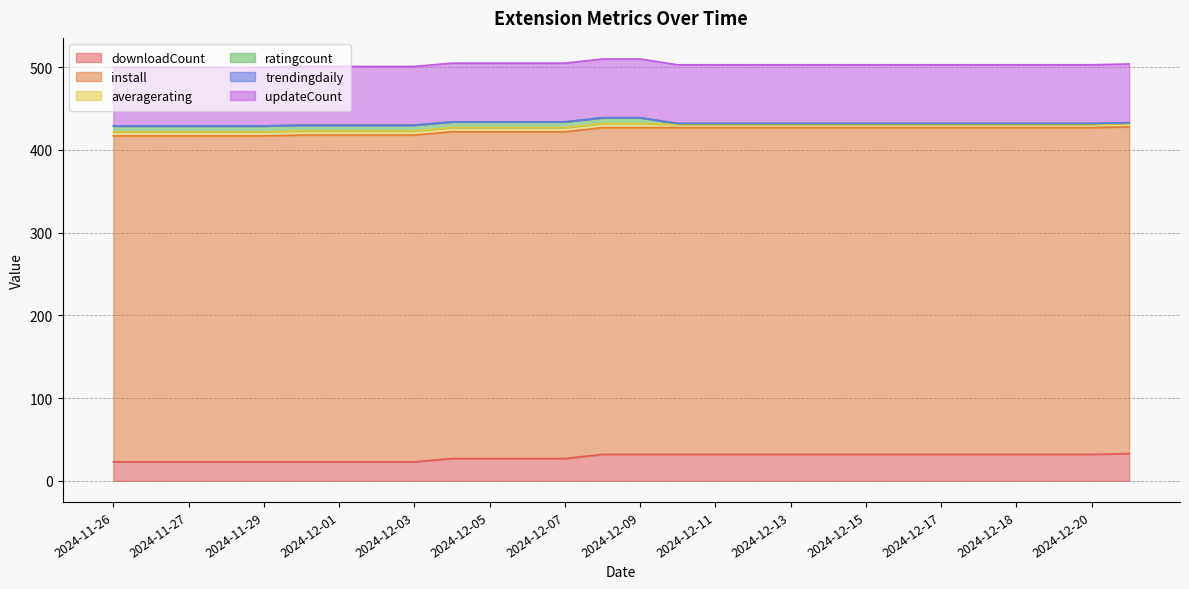

Read the downloadCount value at 2024-11-26, to the nearest 5.

25